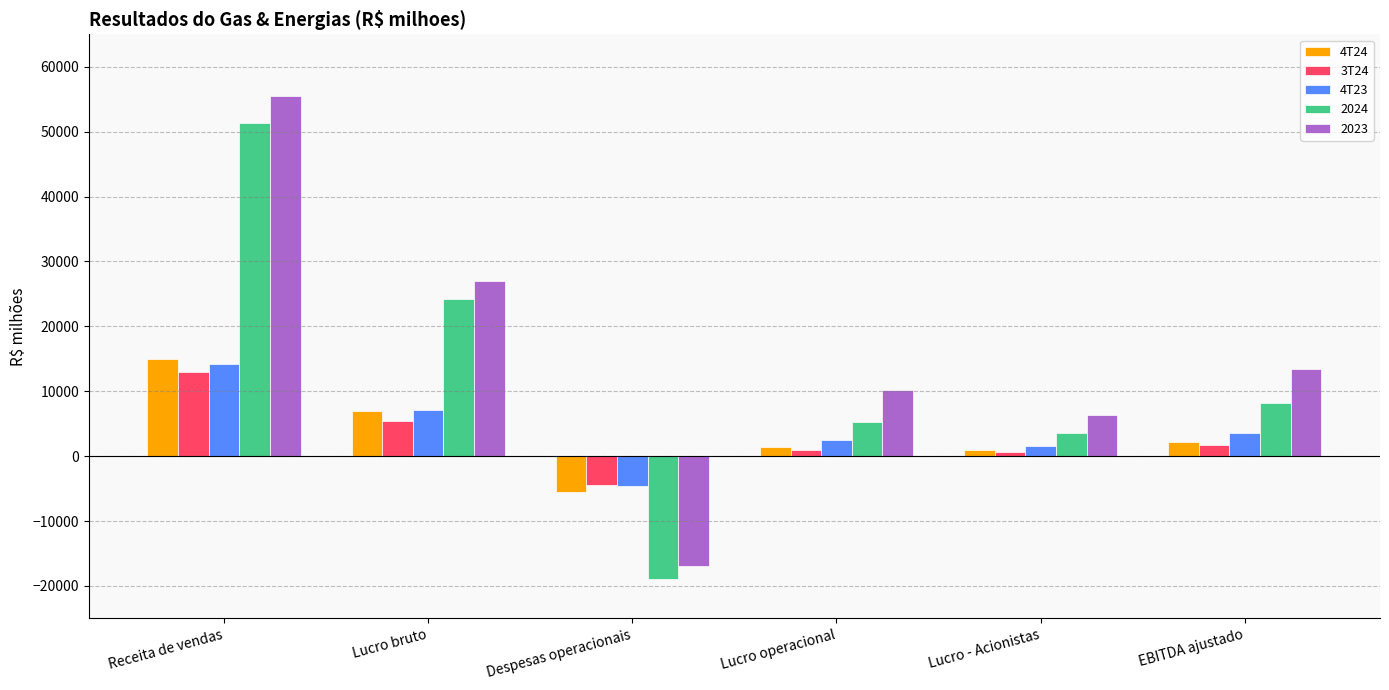

How many values in the 3T24 series are below 1672?

3